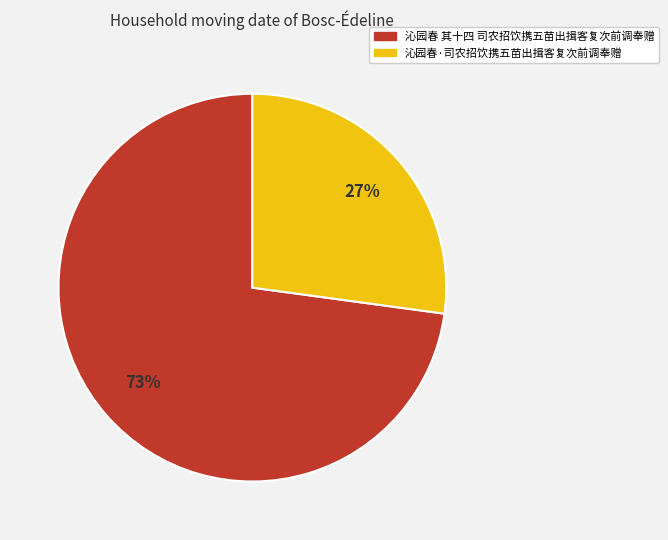

Combined, do 沁园春·司农招饮携五苗出揖客复次前调奉赠 and 沁园春 其十四 司农招饮携五苗出揖客复次前调奉赠 account for over 50%?

Yes